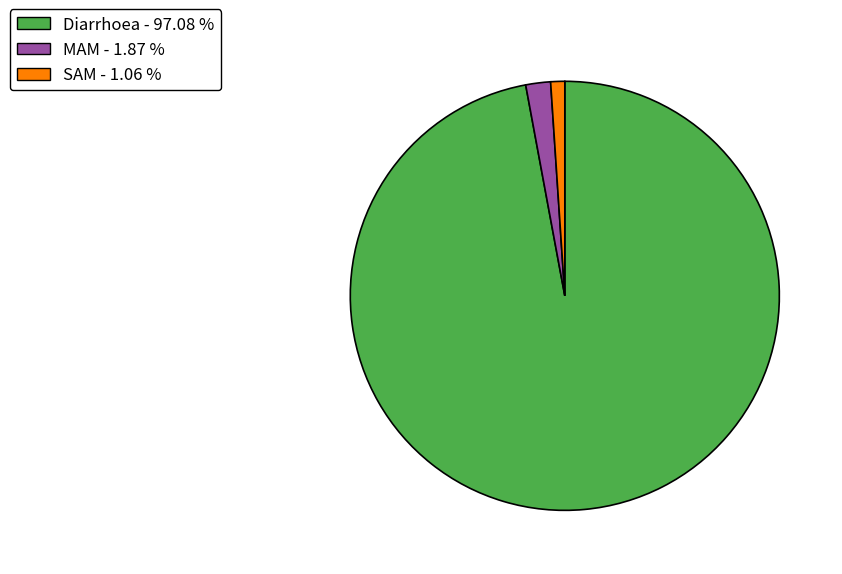

Which has a higher value, Diarrhoea or MAM?

Diarrhoea